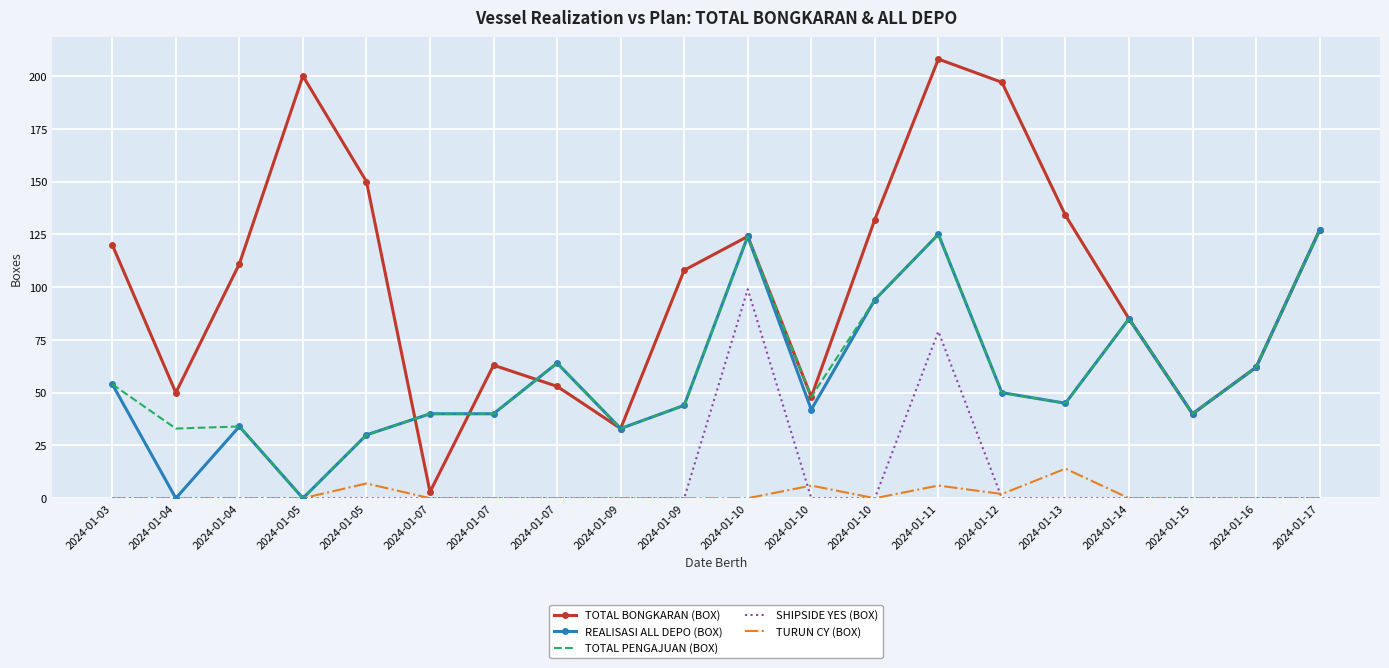

What are all the series names shown in the legend?

TOTAL BONGKARAN (BOX), REALISASI ALL DEPO (BOX), TOTAL PENGAJUAN (BOX), SHIPSIDE YES (BOX), TURUN CY (BOX)